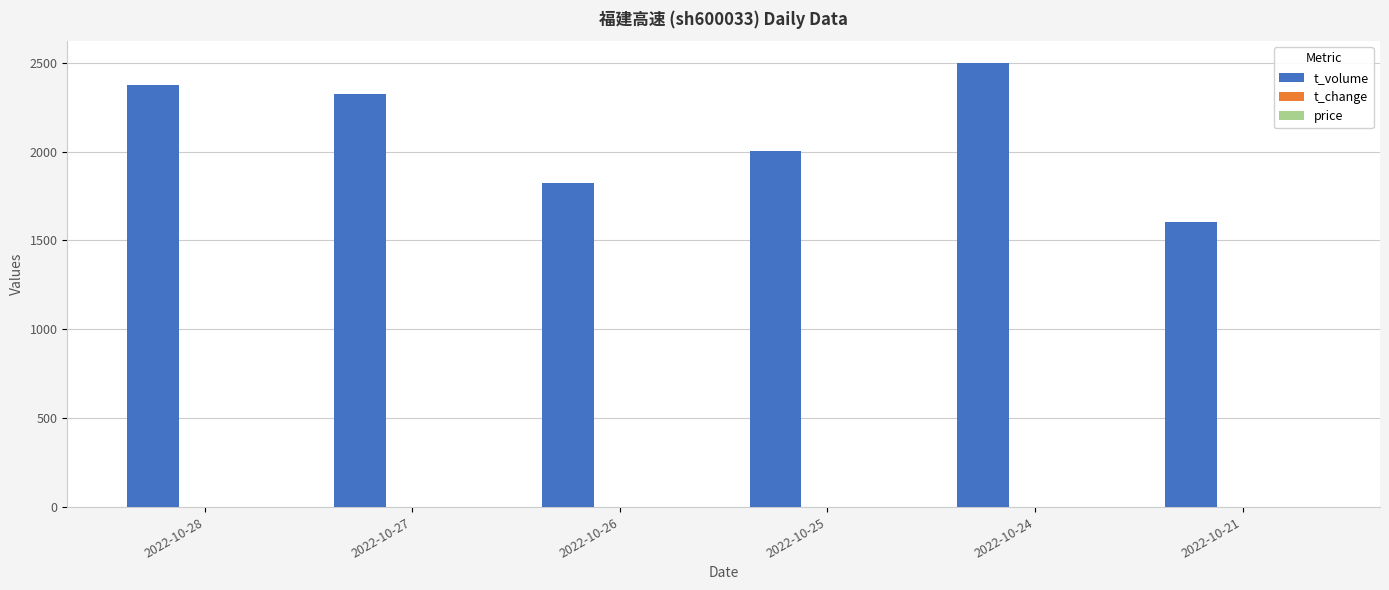

What is the average value of the t_volume series?

2104.3